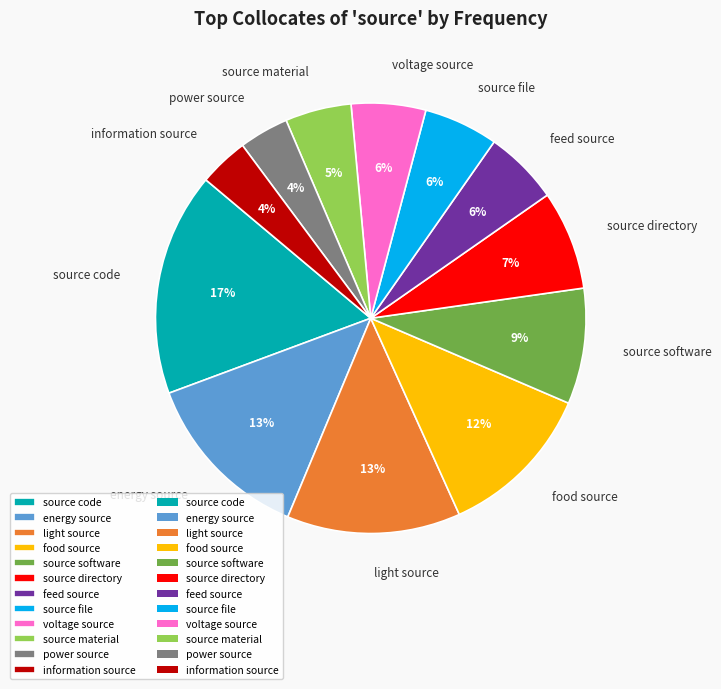

Is it true that light source is 13% of the pie?

True